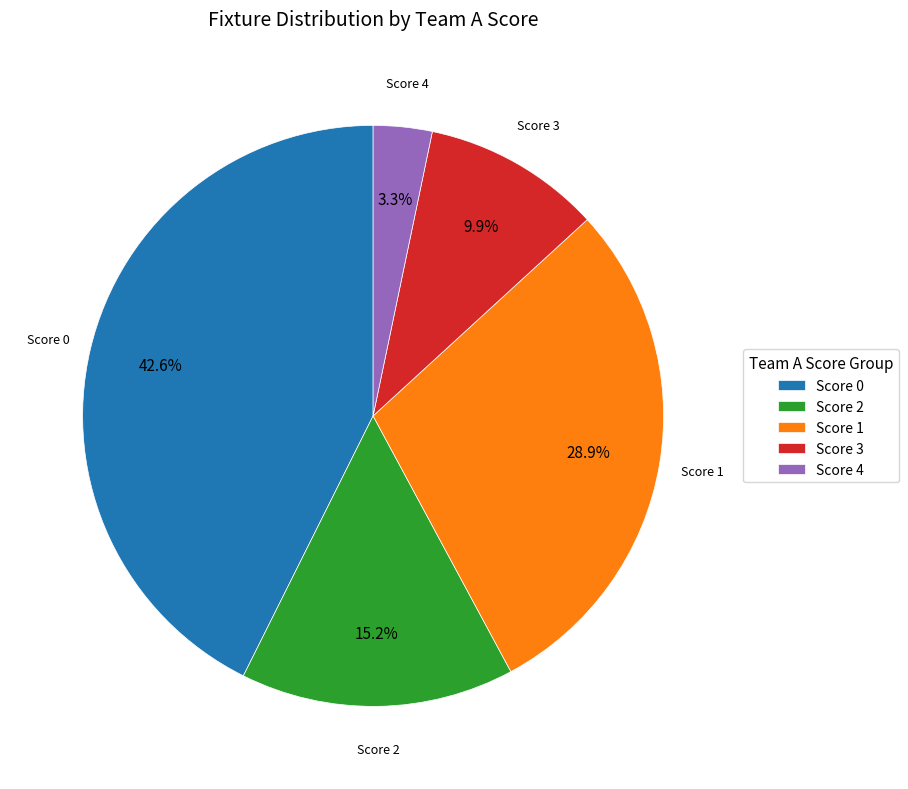

Rank the categories by value from lowest to highest.

Score 4, Score 3, Score 2, Score 1, Score 0